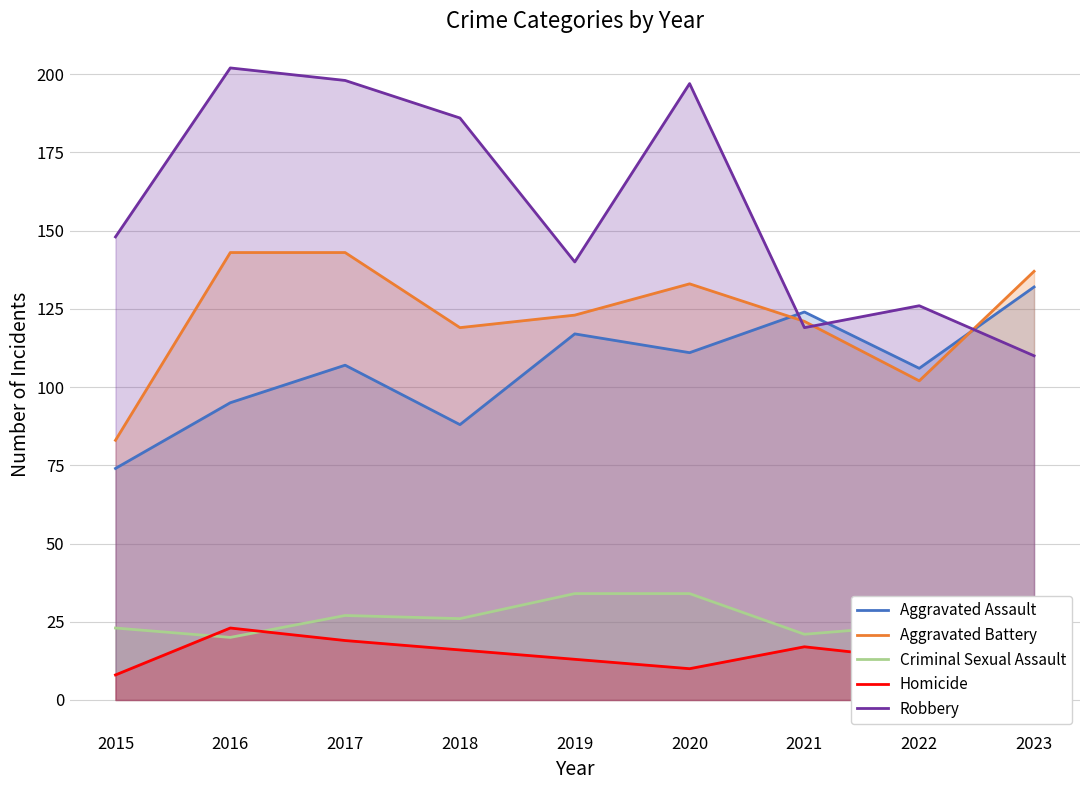

Which category has the highest value in the Robbery series?

2016